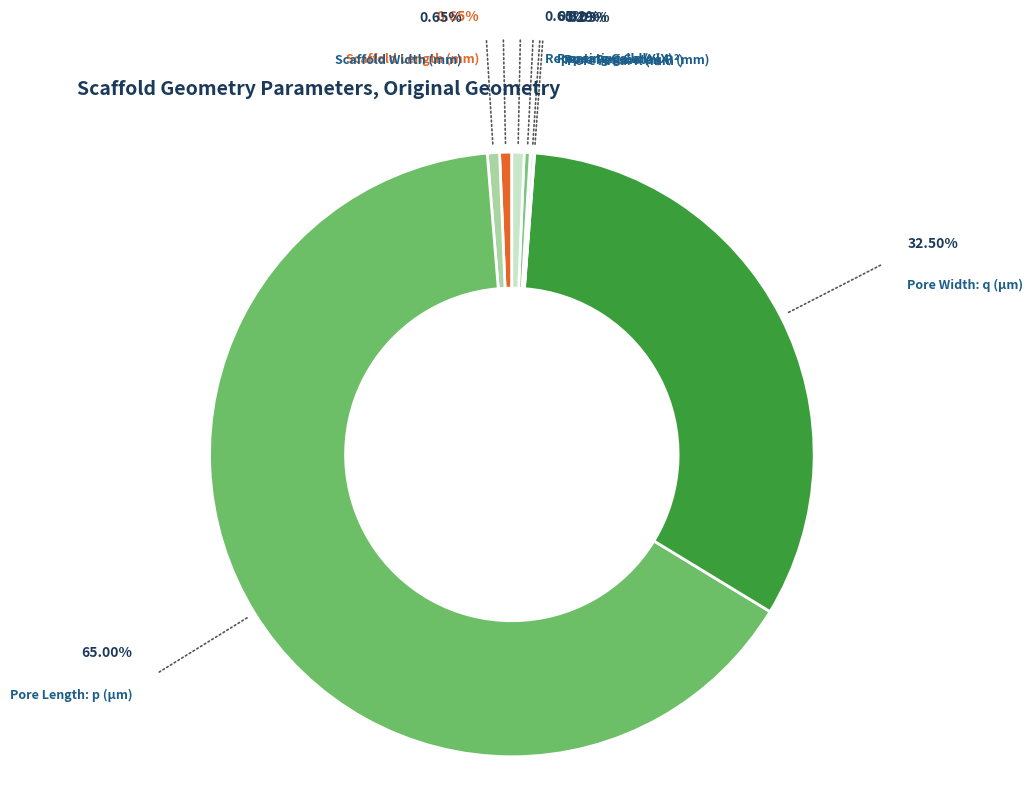

Which slice is the largest?

Pore Length: p (µm)